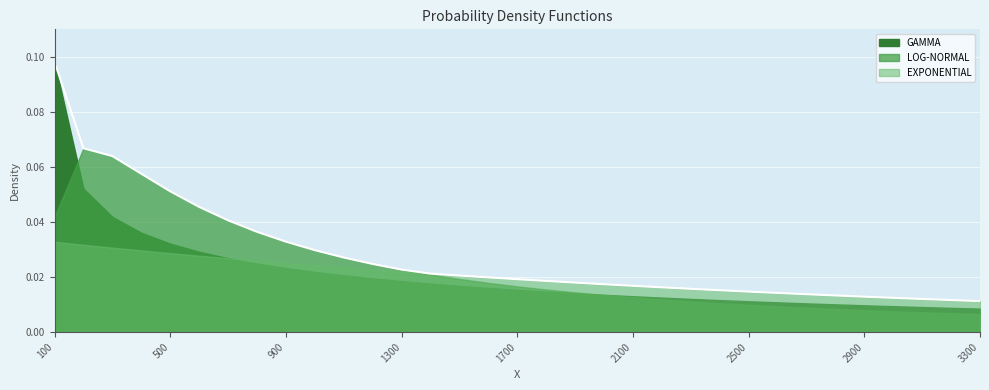

Which series has the largest total across all categories?

LOG-NORMAL